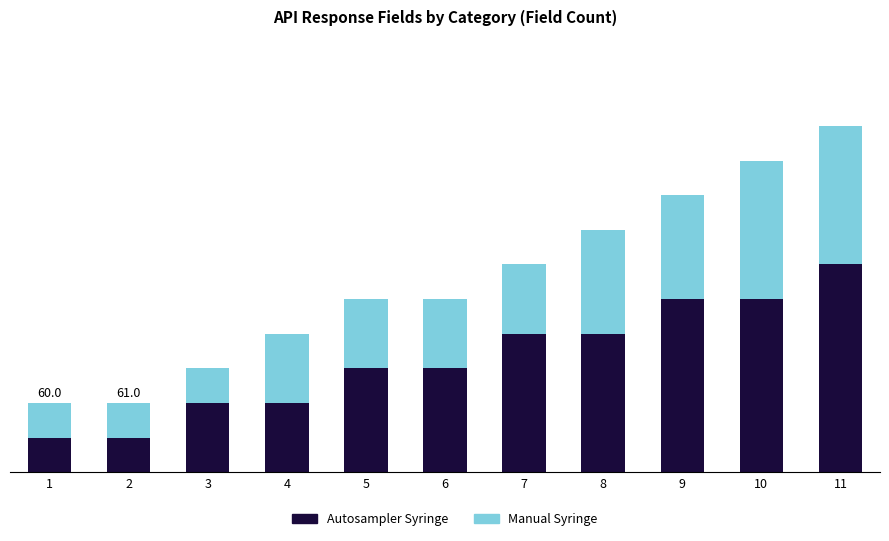

What are all the series names shown in the legend?

Autosampler Syringe, Manual Syringe